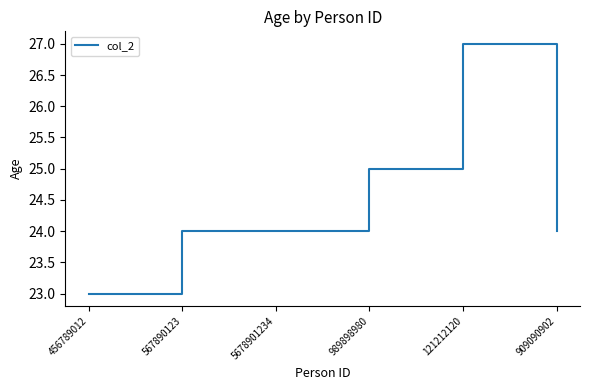

What is the difference between the maximum and minimum values?

4